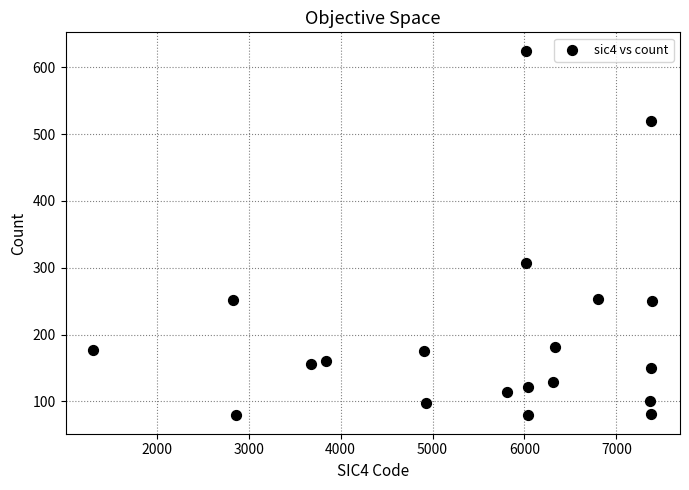

What Y value in the scatter plot is closest to 352?

307